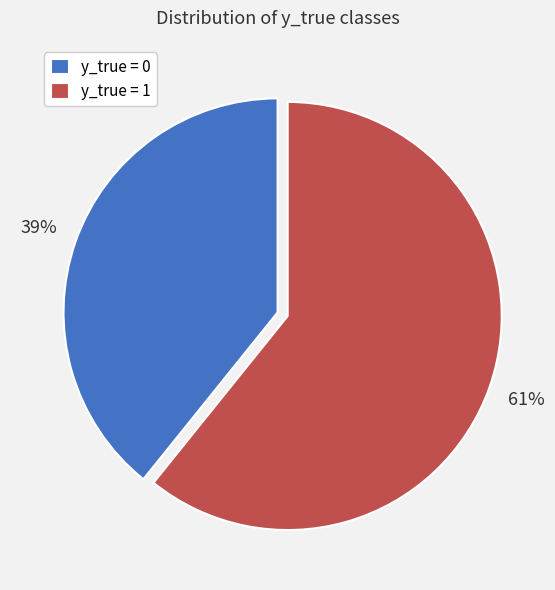

Is it true that y_true = 0 is 30% of the pie?

False